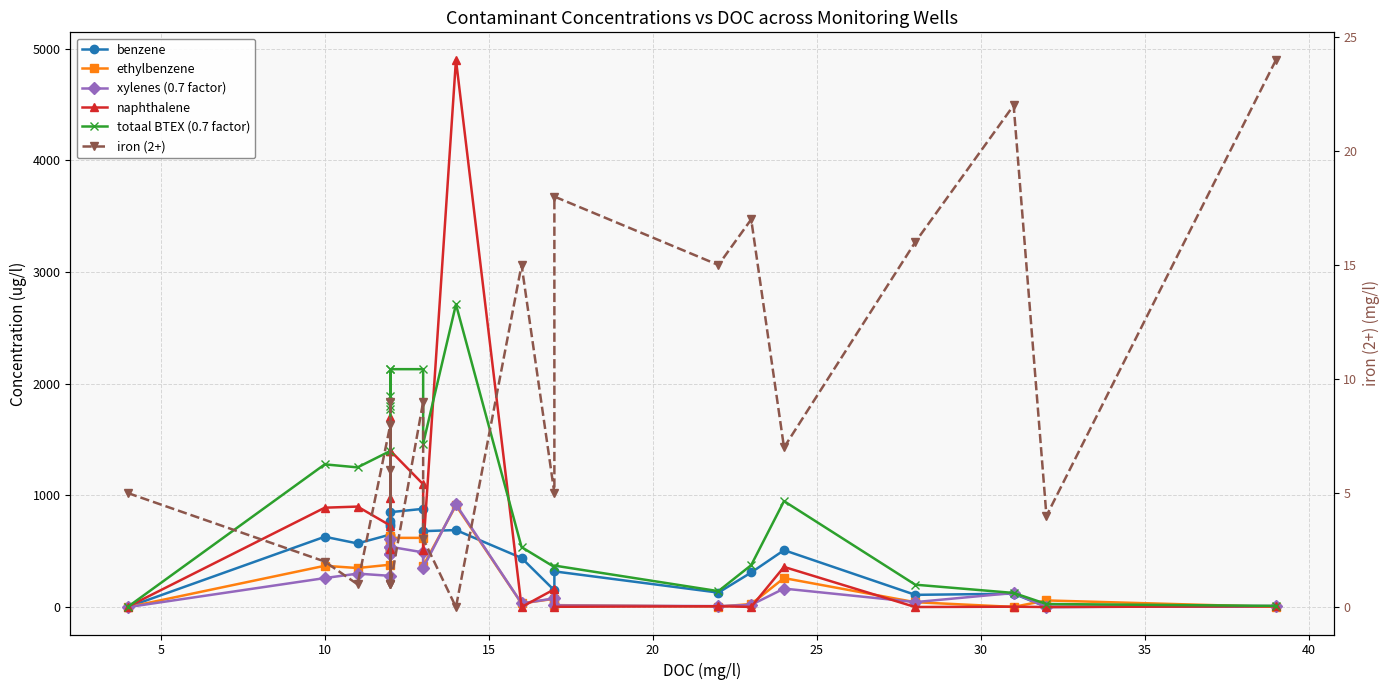

Between 15 and 40, which is larger?

40